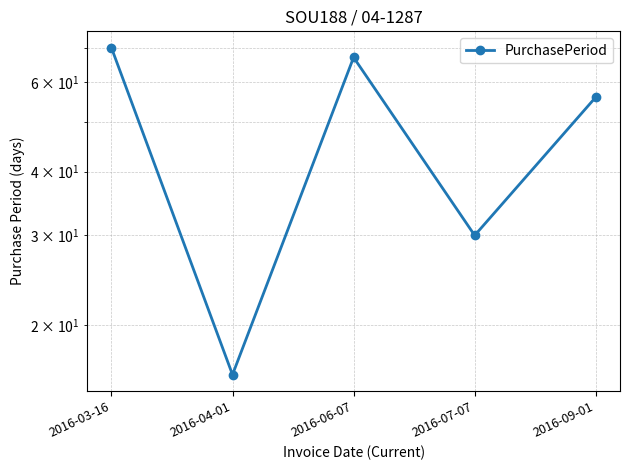

Where is the first local minimum?

2016-04-01